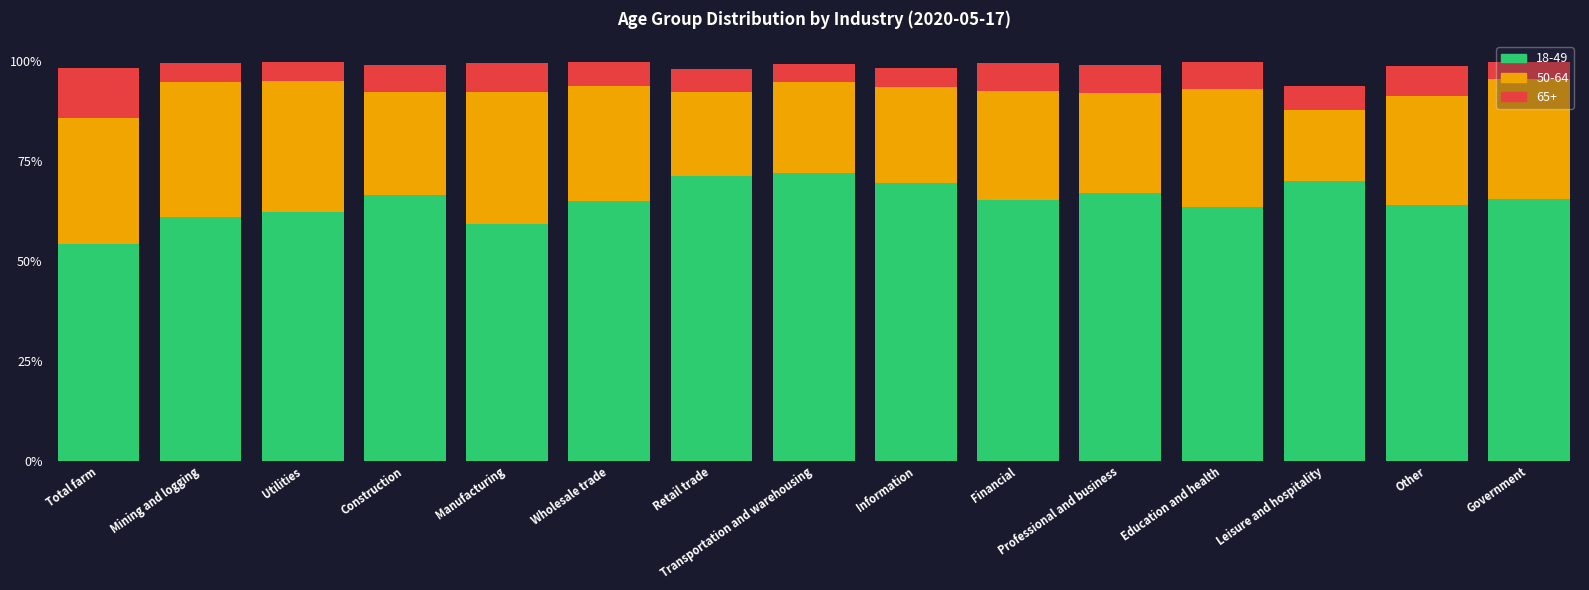

What is the difference between the maximum and minimum values in the 65+ series?

0.1